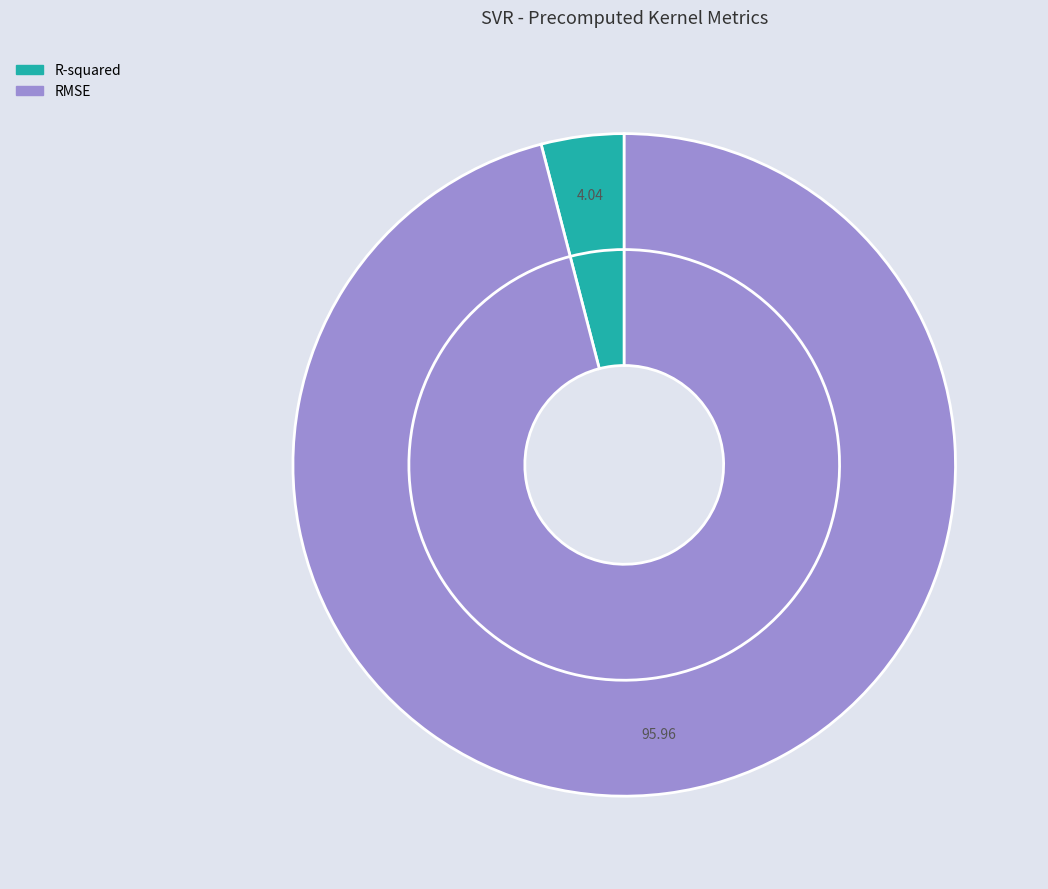

What percentage is NOT represented by RMSE?

4.0%